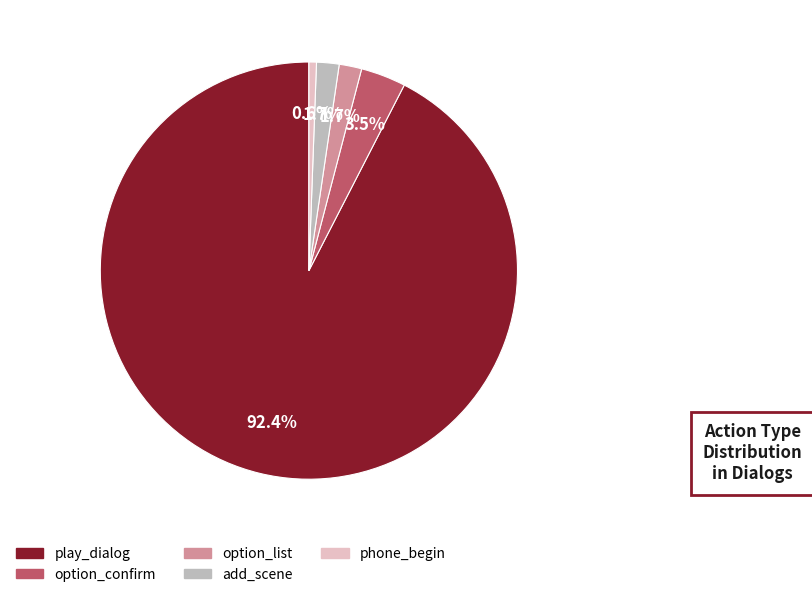

What is the smallest slice in the pie chart?

phone_begin